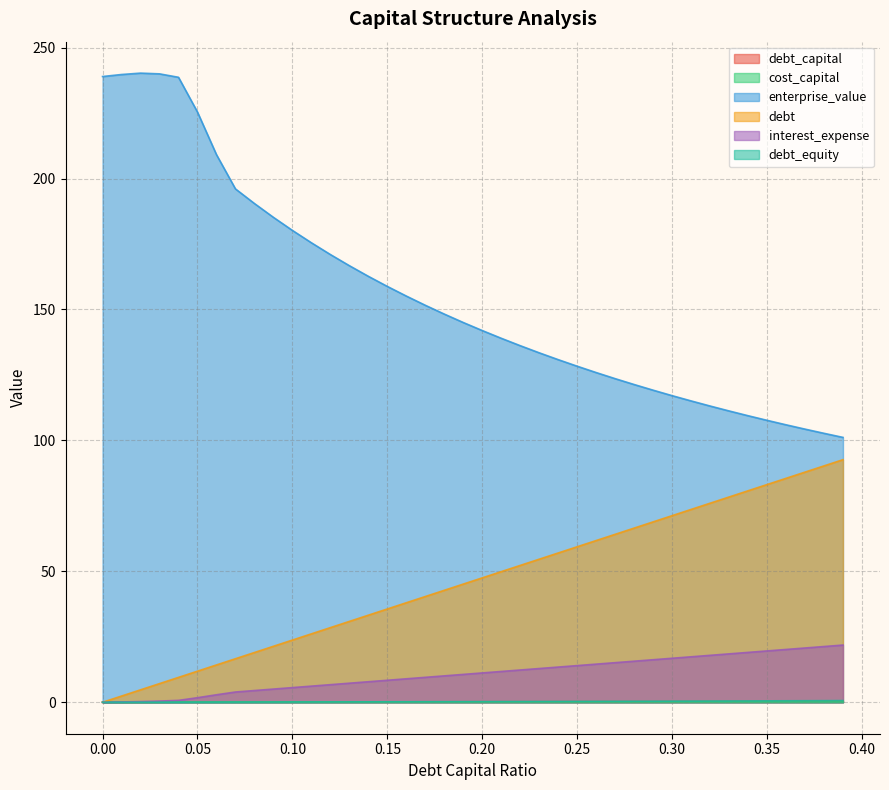

List the series in order of their peak value, highest first.

enterprise_value, debt, interest_expense, debt_equity, debt_capital, cost_capital